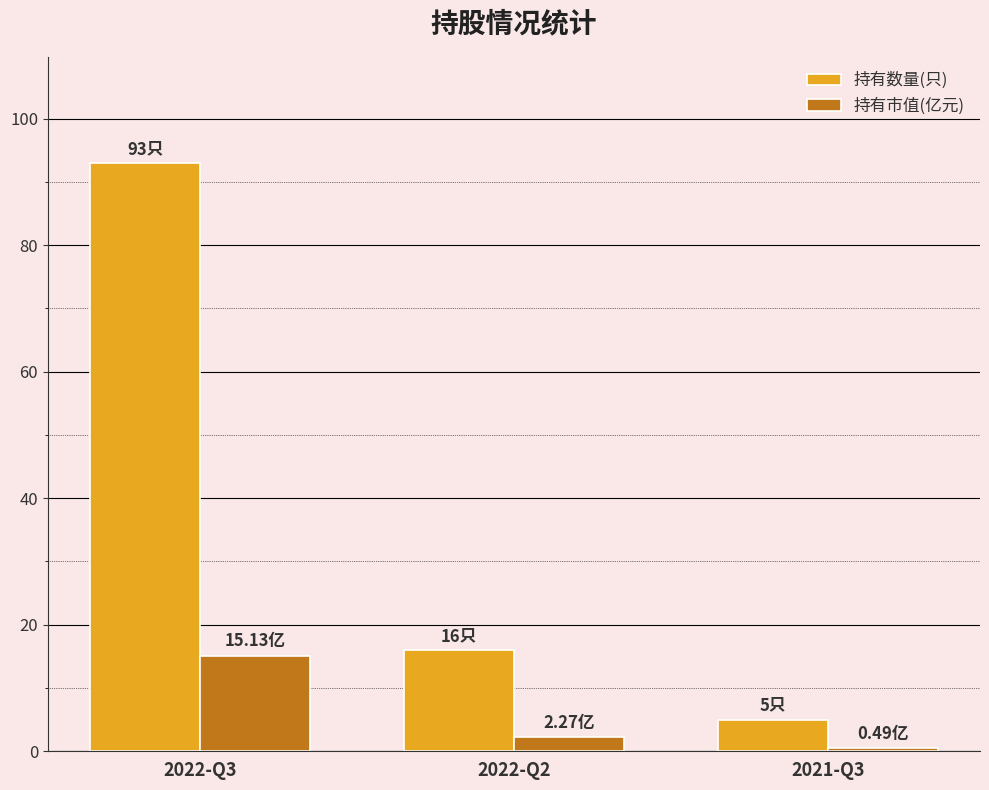

Is it true that 持有市值(亿元) equals 0.5 at 2021-Q3?

True